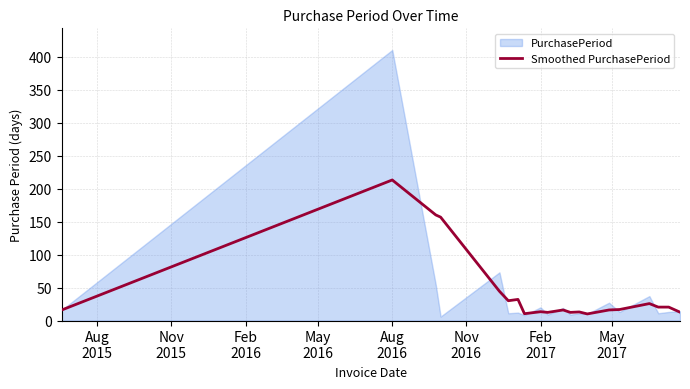

What is the lowest value of the Smoothed PurchasePeriod series?

10.0